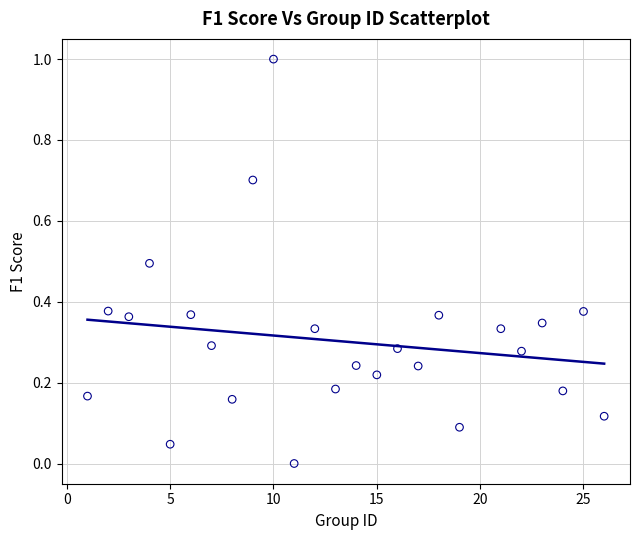

What is the range of Y values (max minus min)?

1.0